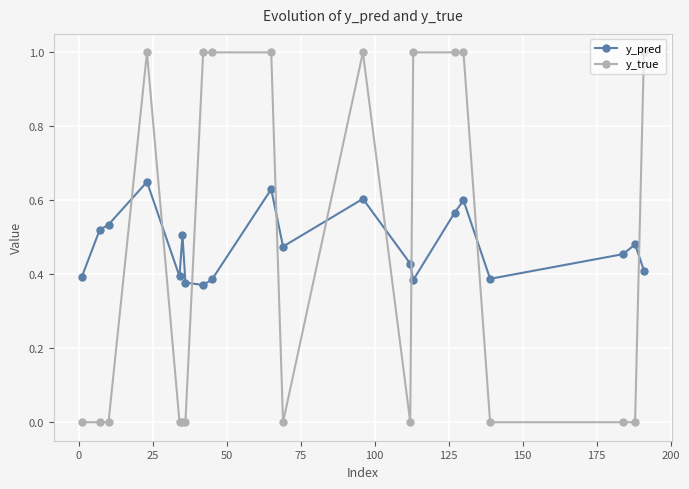

After their last crossing, which series has the higher values: y_pred or y_true?

y_true